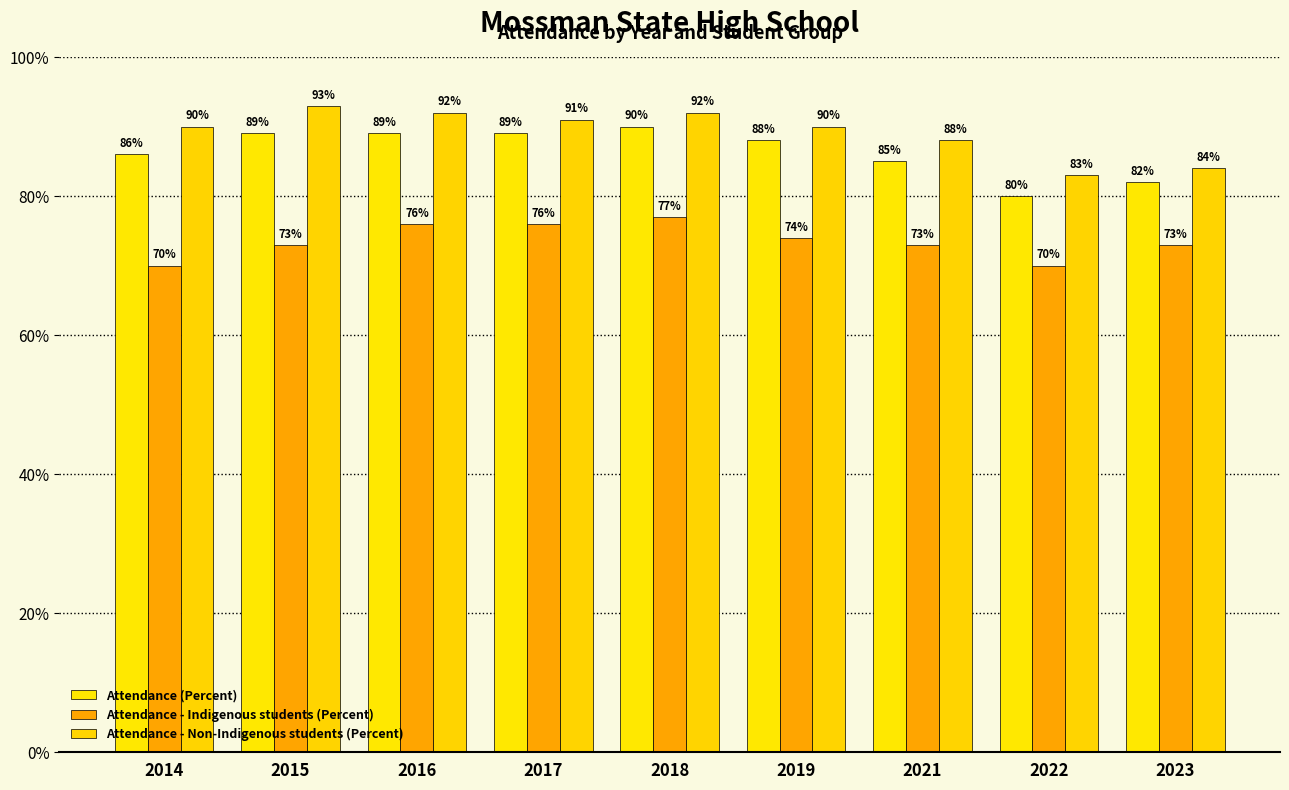

Which series has the largest total across all categories?

Attendance - Non-Indigenous students (Percent)